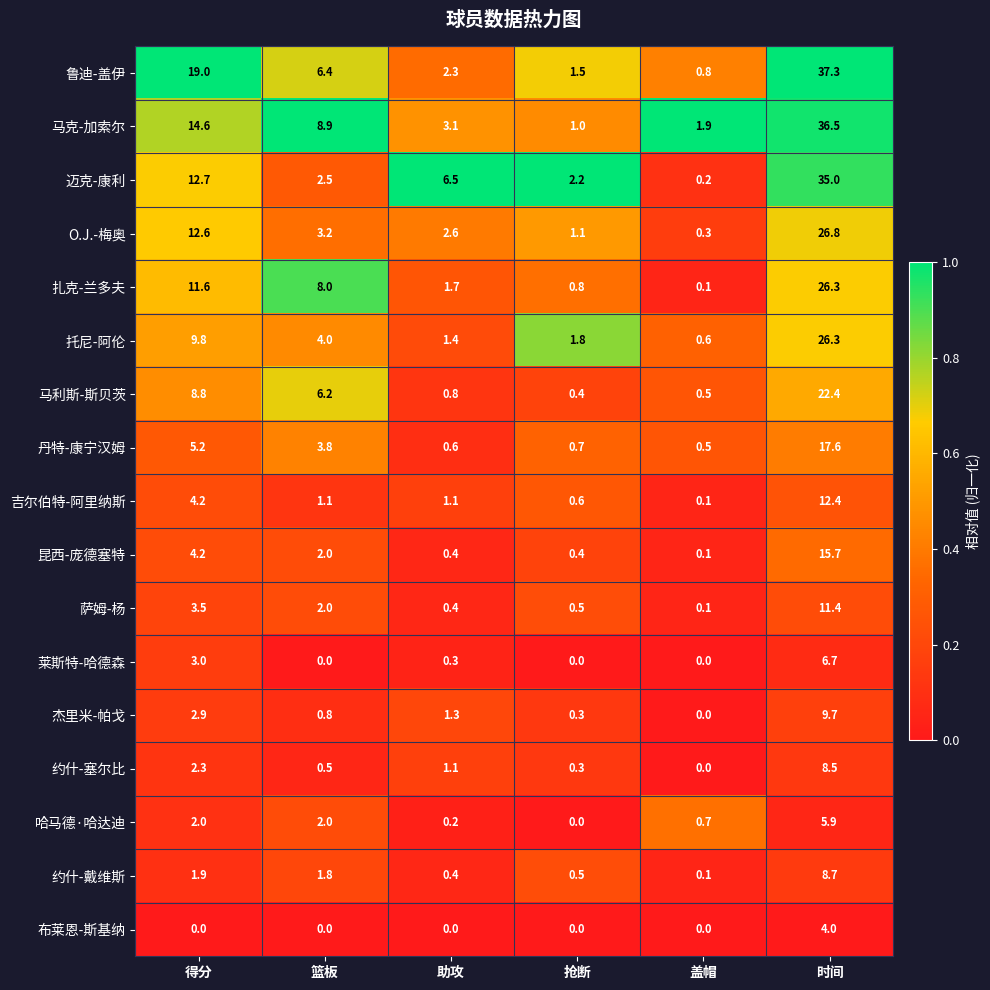

What is the total value across all series at 抢断?

12.1